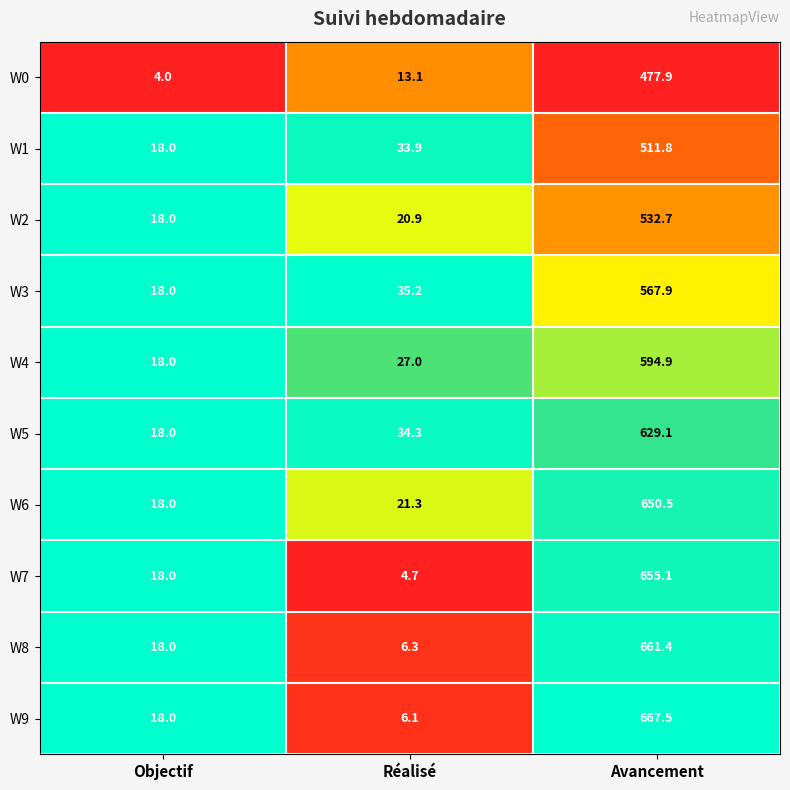

What is the difference between the W0 values at Avancement and Objectif?

473.9